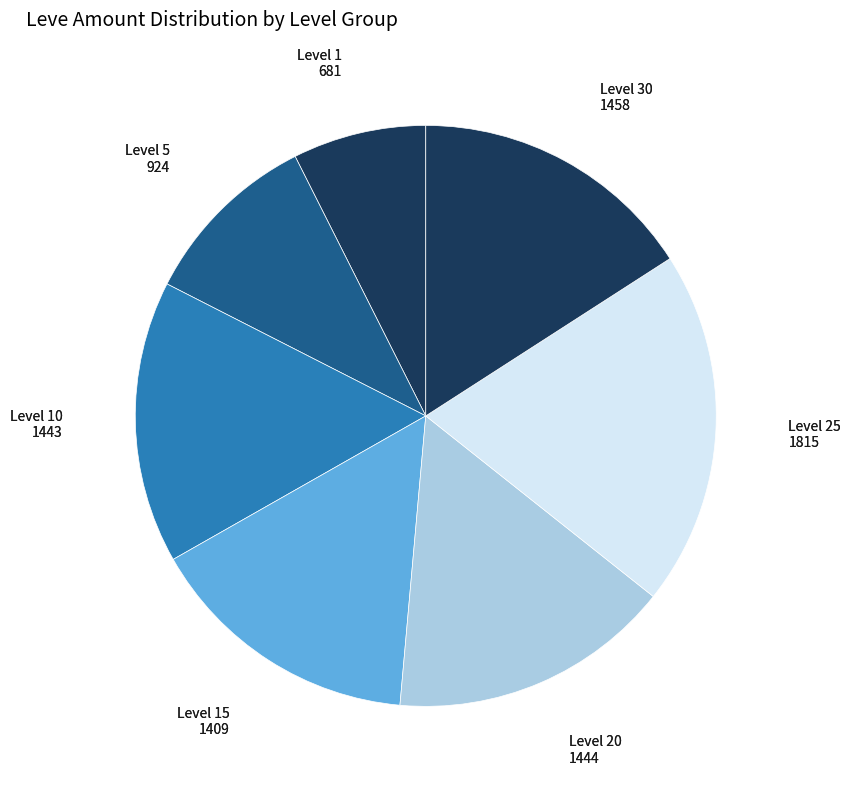

Count the number of slices in the pie.

7